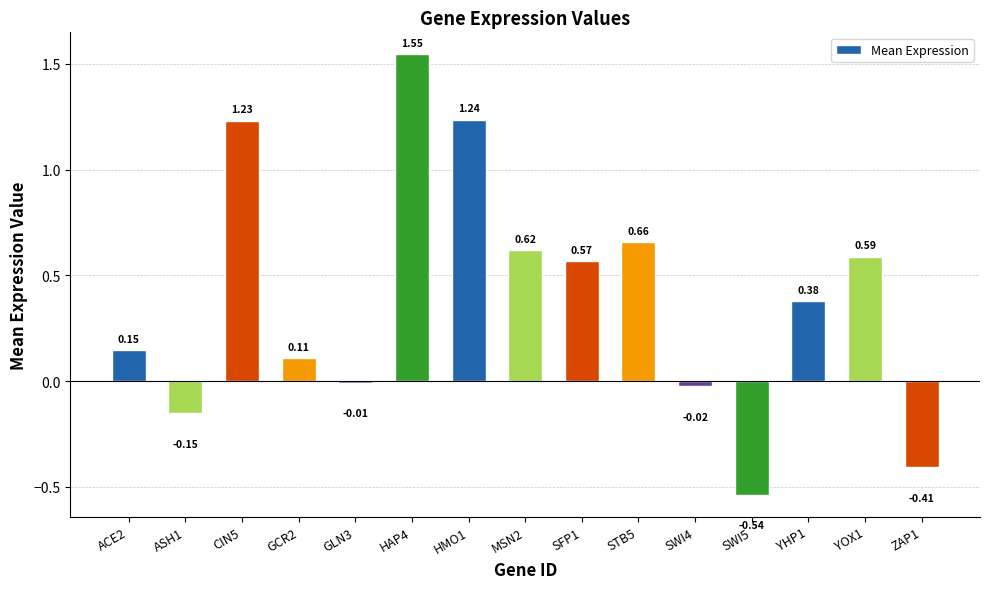

How many values are below 0?

5